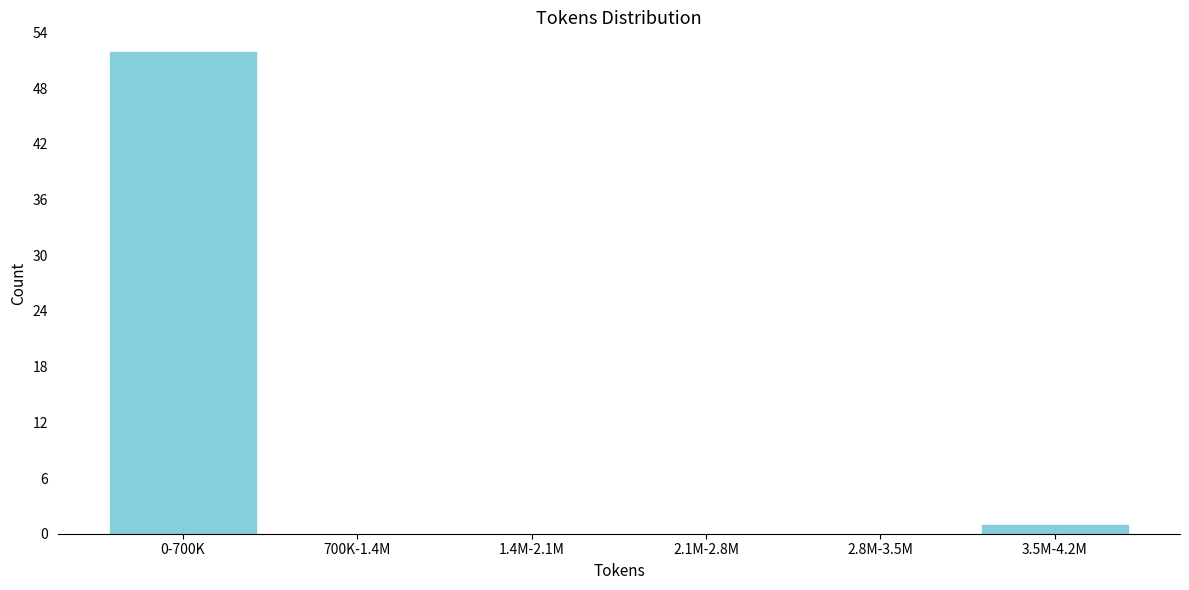

Reading right to left, list all the values displayed in this chart.

3.5M-4.2M=1	2.8M-3.5M=0	2.1M-2.8M=0	1.4M-2.1M=0	700K-1.4M=0	0-700K=52